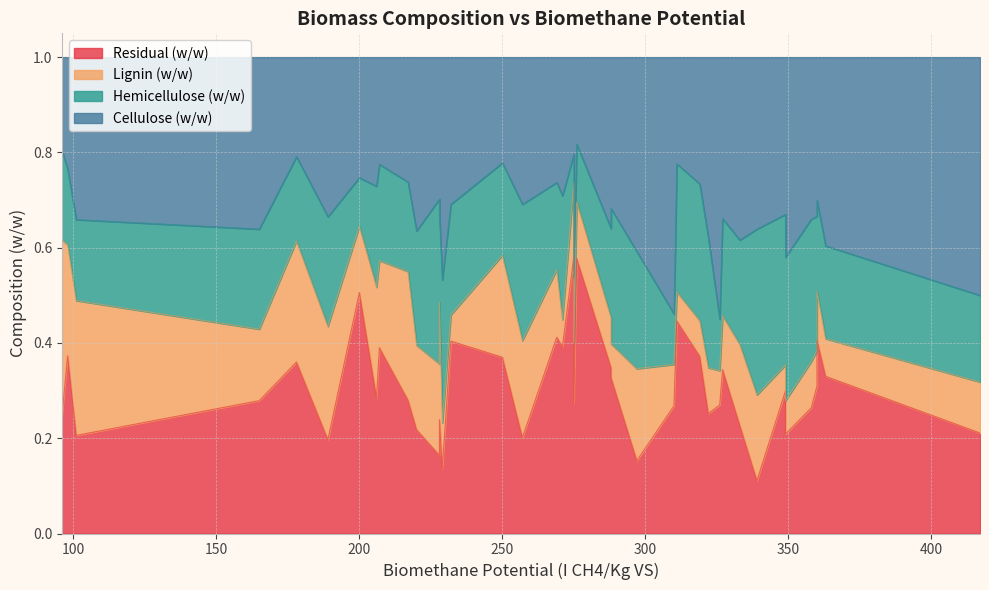

Where do Hemicellulose (w/w) and Lignin (w/w) first cross each other?

1 and 2